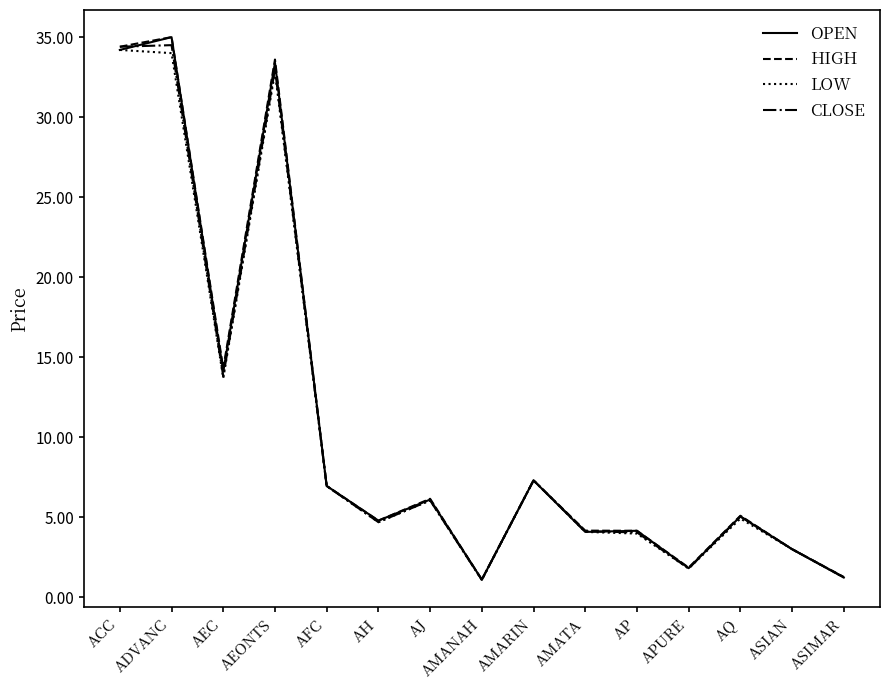

What position from the left is AFC?

5